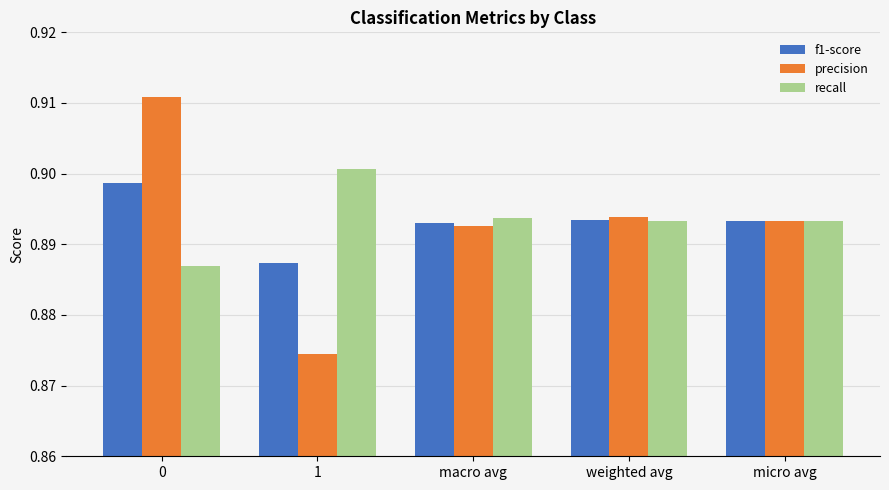

At which label does precision reach its minimum?

1